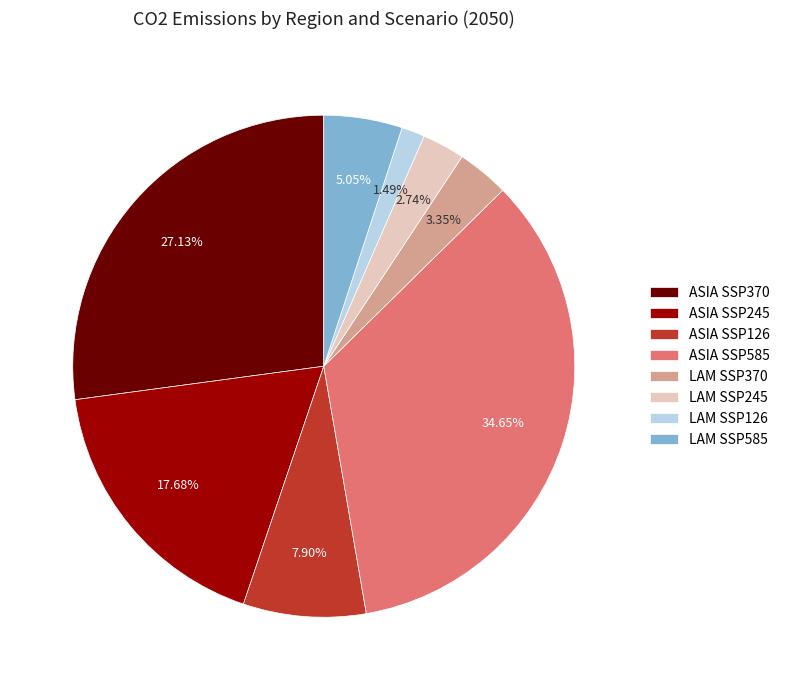

True or false: LAM SSP585 accounts for 5% of the total.

True